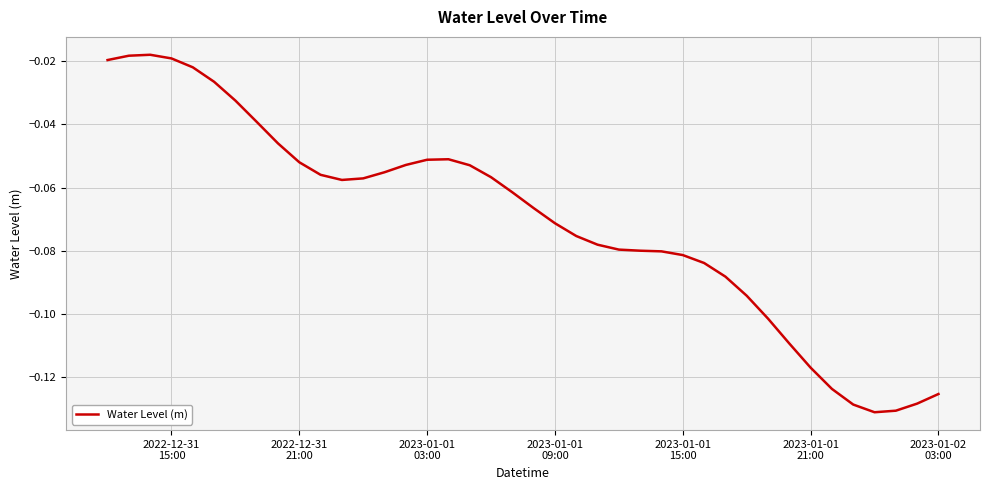

Reading right to left, what are all the values shown in this chart?

-0.1	-0.1	-0.1	-0.1	-0.1	-0.1	-0.1	-0.1	-0.1	-0.1	-0.1	-0.1	-0.1	-0.1	-0.1	-0.1	-0.1	-0.1	-0.1	-0.1	-0.1	-0.1	-0.1	-0.1	-0.1	-0.1	-0.1	-0.1	-0.1	-0.1	-0.1	-0.0	-0.0	-0.0	-0.0	-0.0	-0.0	-0.0	-0.0	-0.0